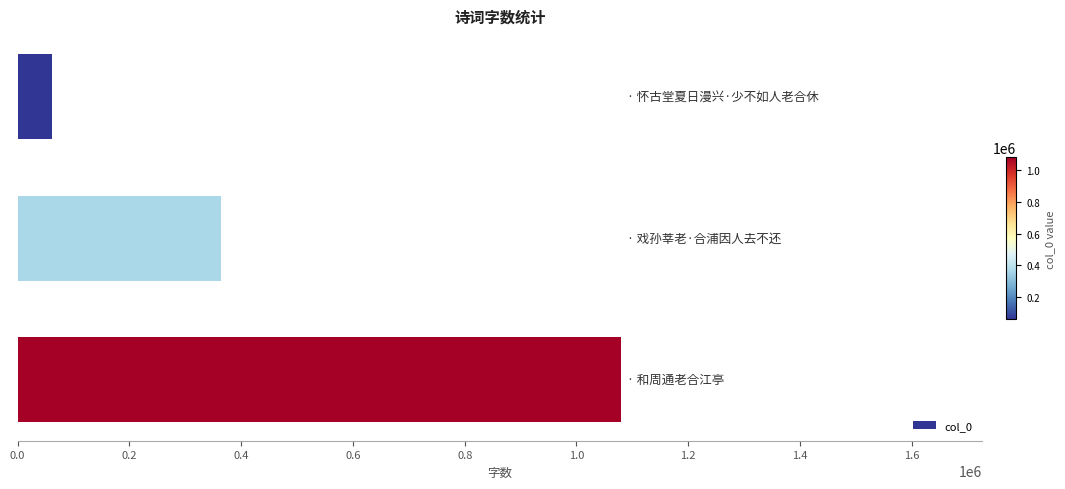

What is the value of the 1st bar from the top?

60598